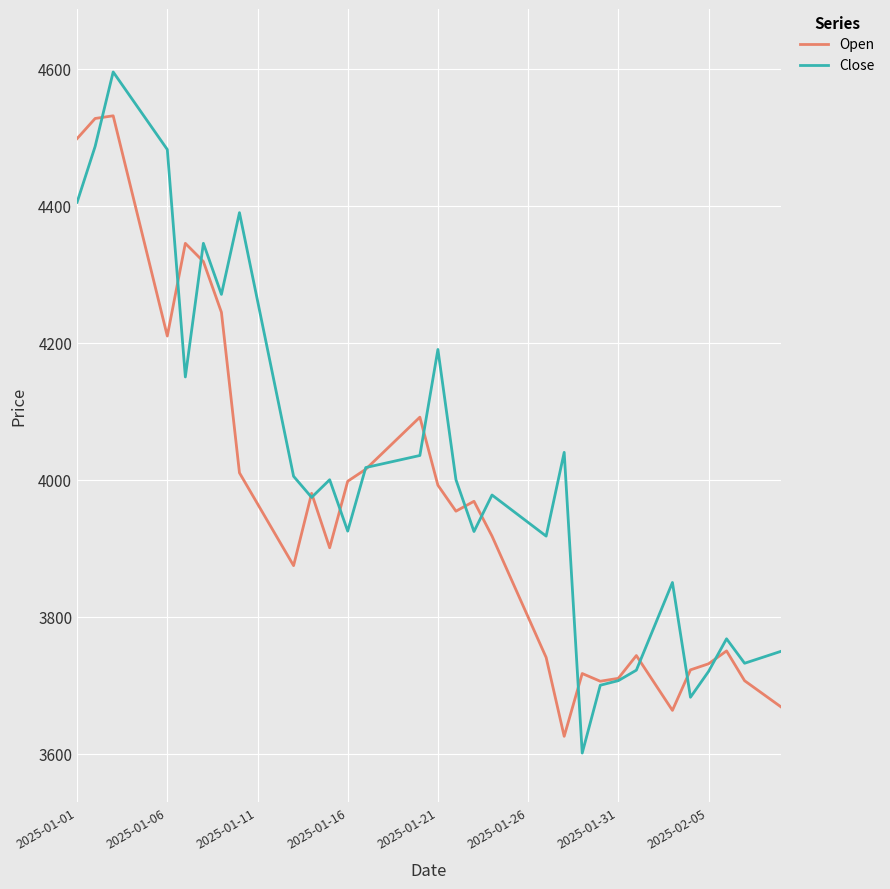

What is the minimum value for Close?

3601.0